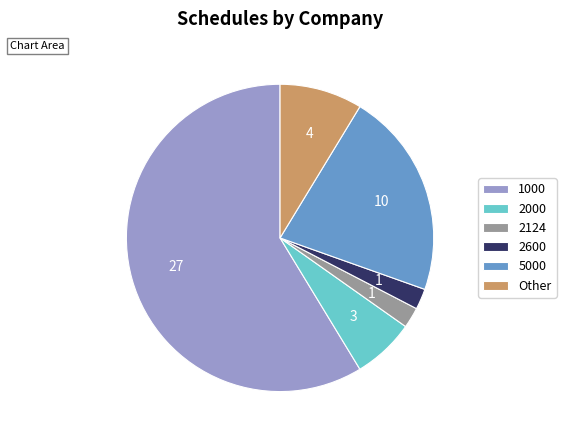

How many segments does this pie chart have?

6